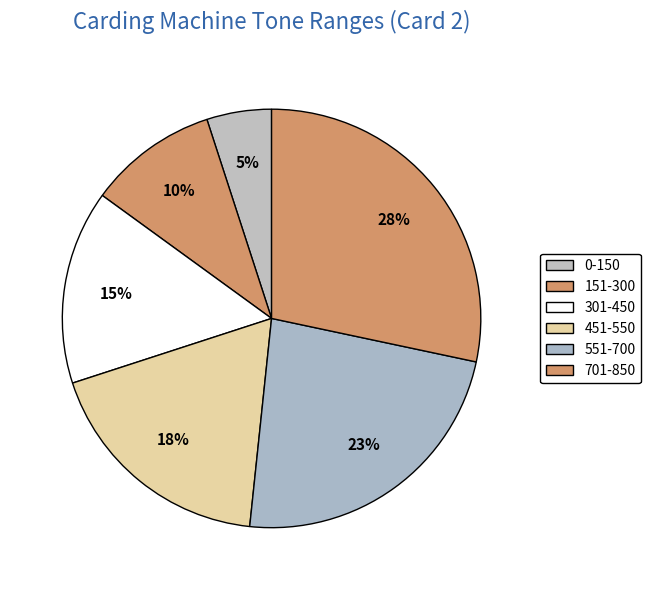

To the nearest percent, what is the combined percentage of 701-850 and 0-150?

33%